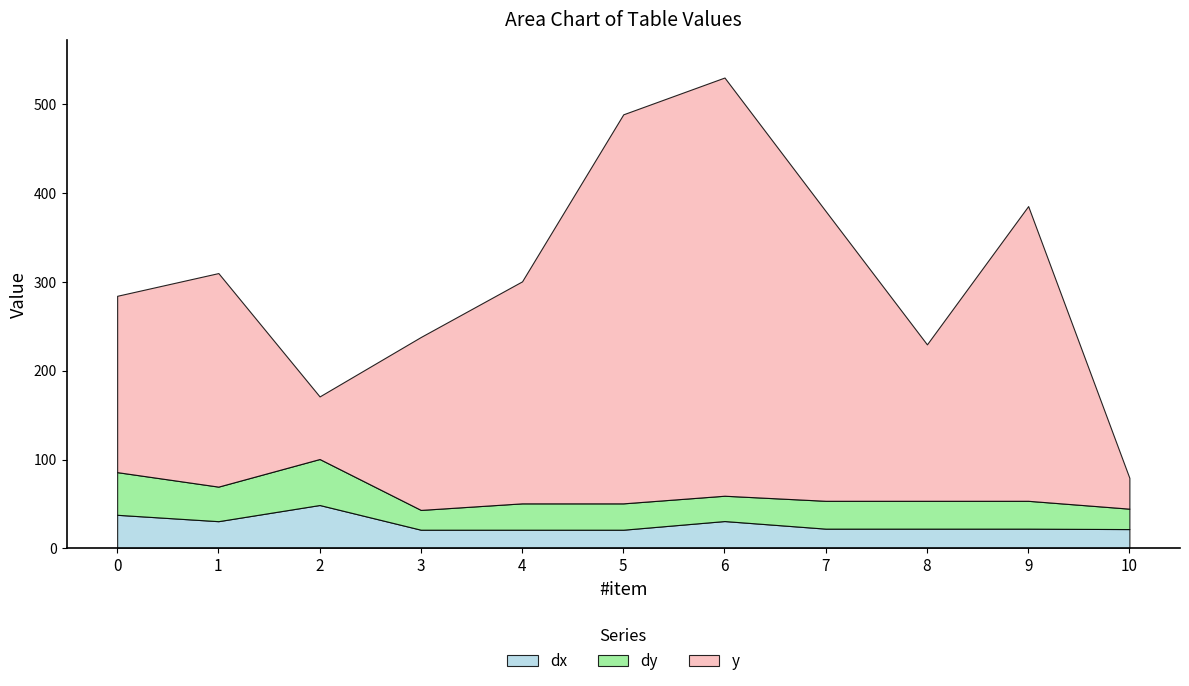

How many data points does each series have?

11